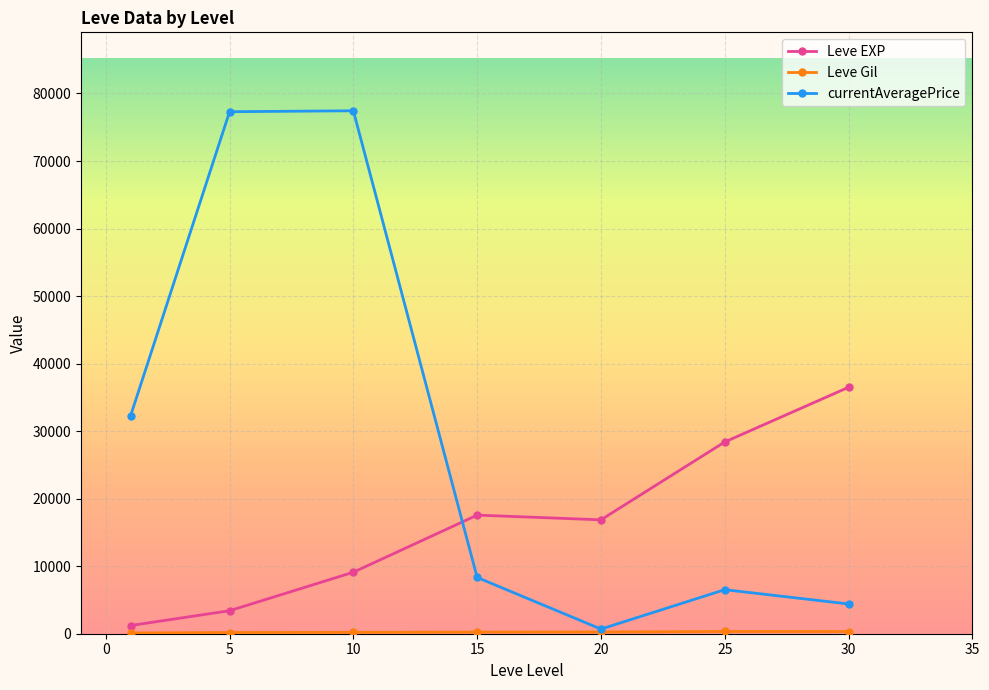

How many interior local peaks does the currentAveragePrice series have?

2